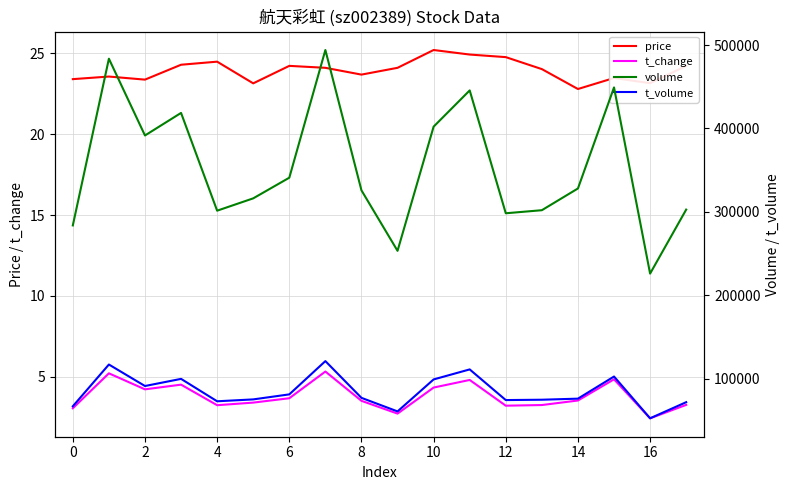

At which category does the chart reach its minimum across all series?

16